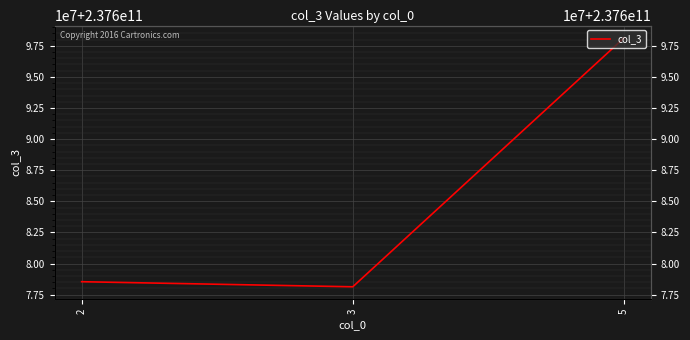

What is the value of the 1st point from the left?

237678536884